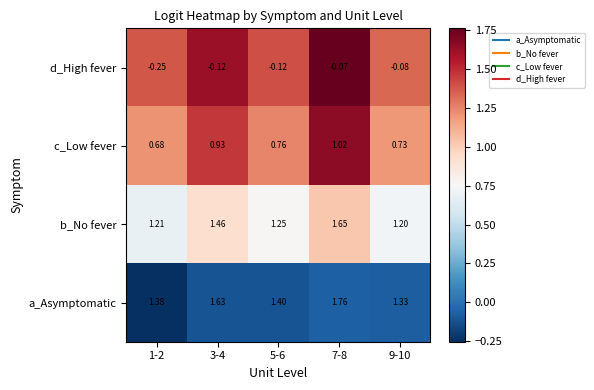

Which series has the largest total across all categories?

a_Asymptomatic